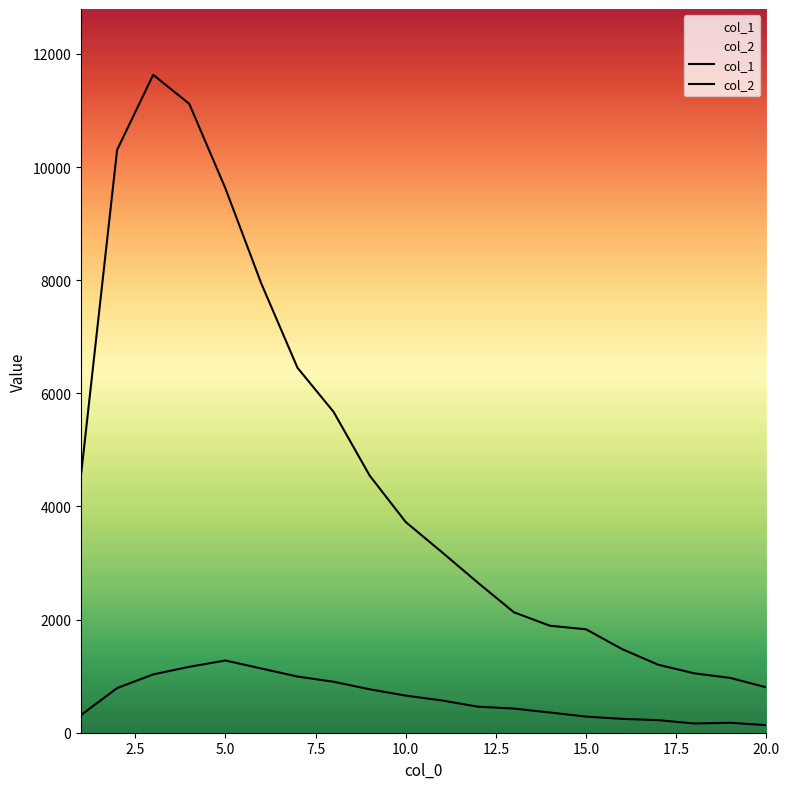

How many lines are shown in the chart?

2